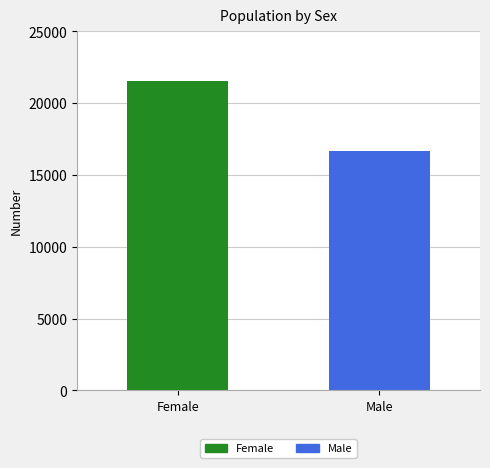

Which series has the widest spread of values?

Female